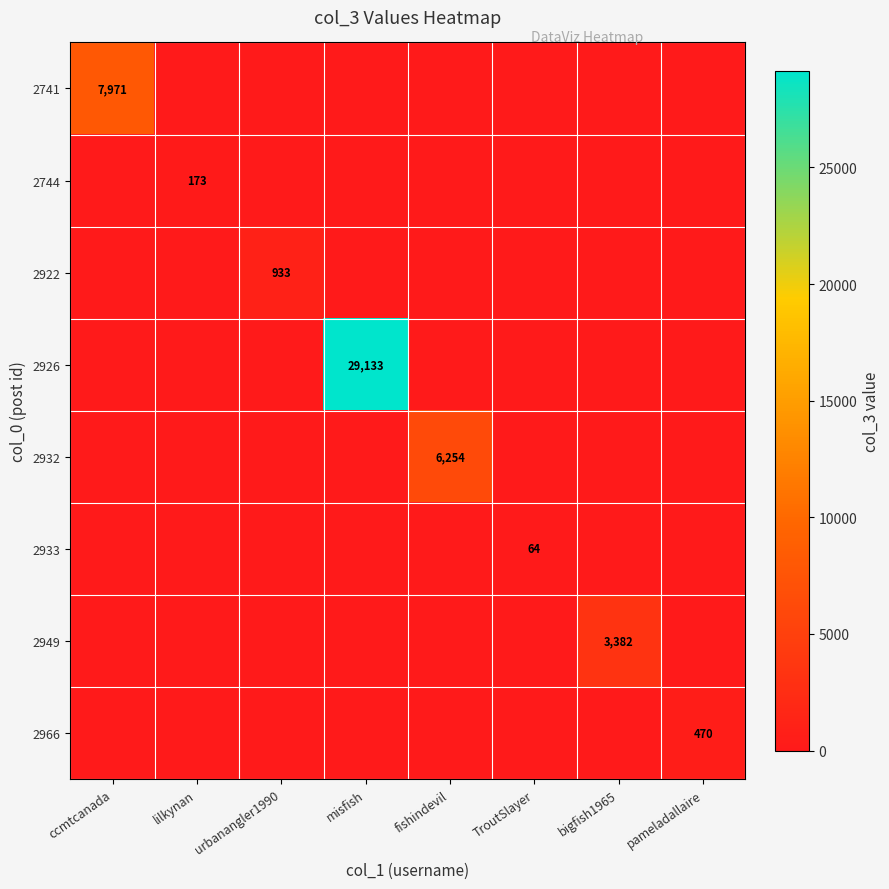

Which has a higher value, misfish or fishindevil?

misfish